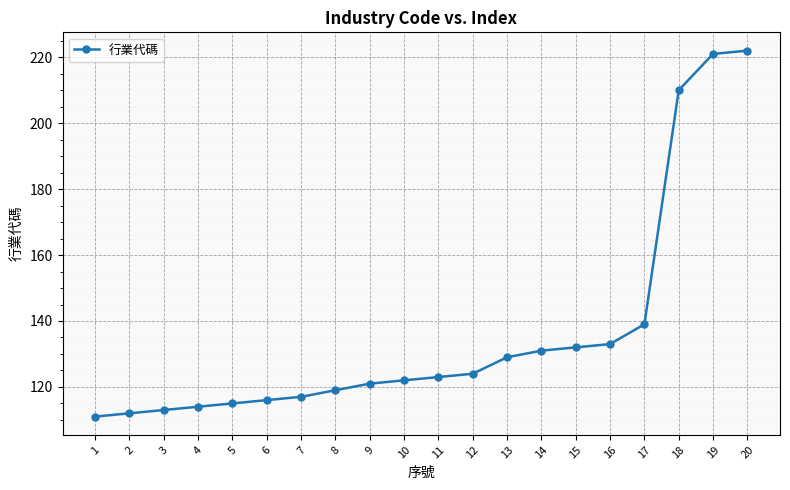

True or false: the data has more than 2 interior local peaks.

False